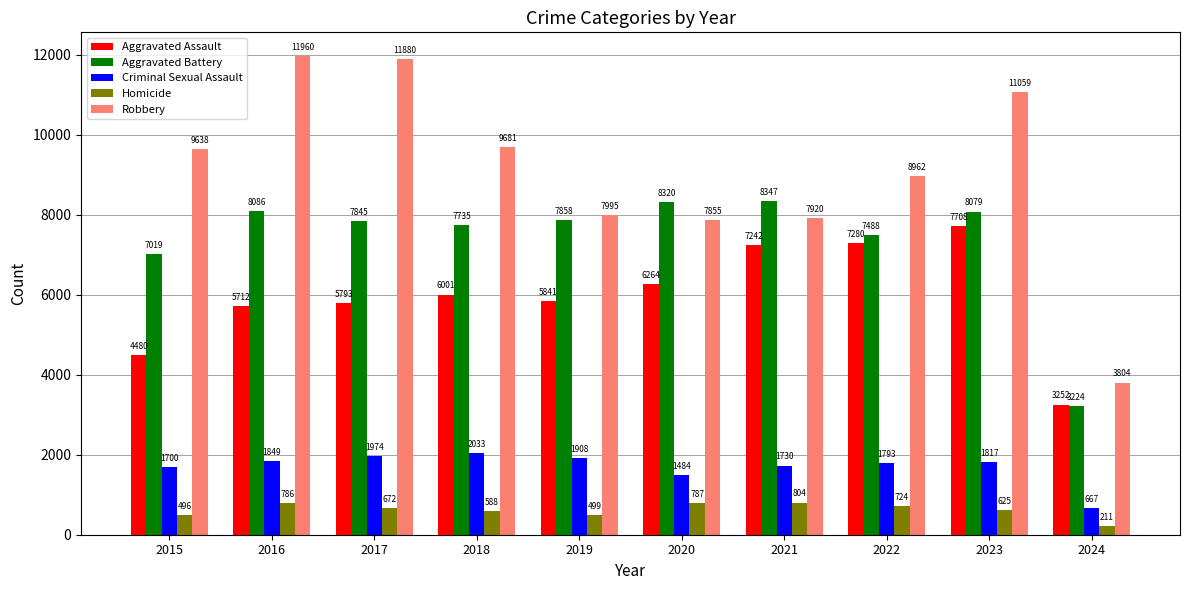

The value of Aggravated Battery at 2022 is 5224. True or false?

False